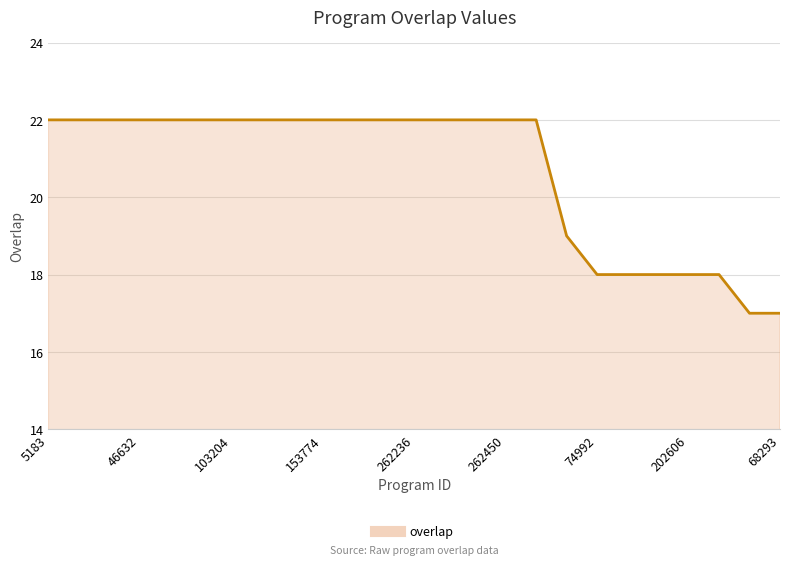

Reading right to left, extract all data points from this chart.

17	17	18	18	18	18	18	19	22	22	22	22	22	22	22	22	22	22	22	22	22	22	22	22	22